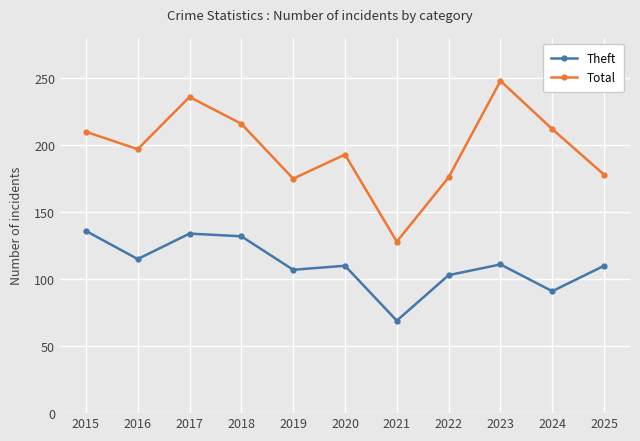

How many data points in Theft are less than 110?

4